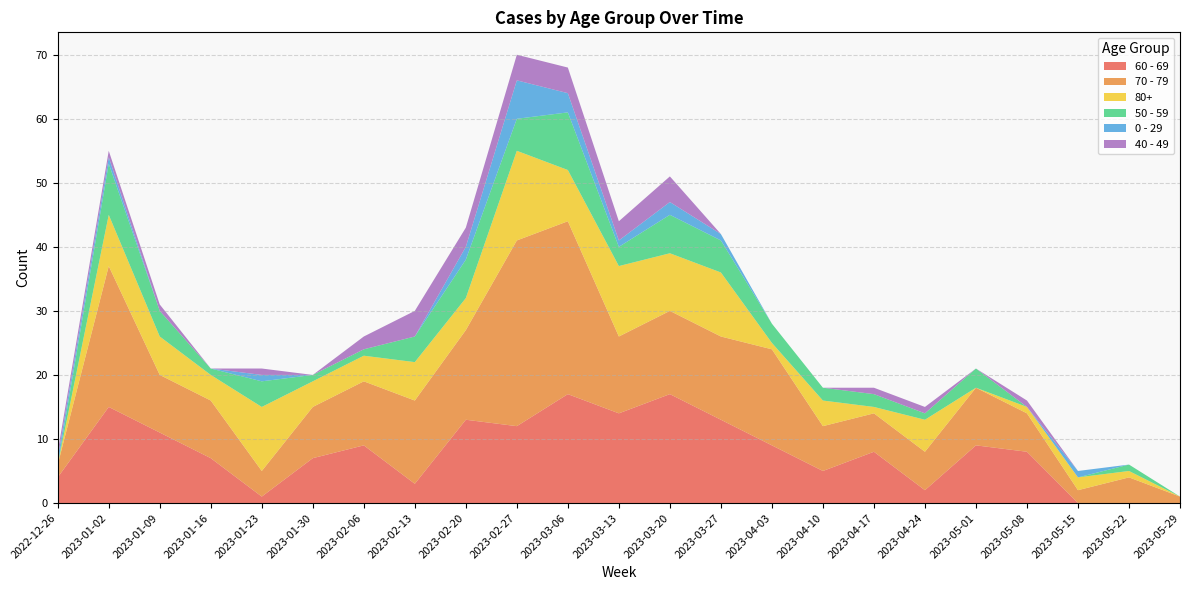

Reading left to right, extract all data points from this chart.

60 - 69: 4	15	11	7	1	7	9	3	13	12	17	14	17	13	9	5	8	2	9	8	0	0	0
70 - 79: 2	22	9	9	4	8	10	13	14	29	27	12	13	13	15	7	6	6	9	6	2	4	1
80+: 0	8	6	4	10	4	4	6	5	14	8	11	9	10	1	4	1	5	0	1	2	1	0
50 - 59: 0	8	4	1	4	1	1	4	6	5	9	3	6	5	3	2	2	1	3	0	0	1	0
0 - 29: 1	1	0	0	1	0	0	0	2	6	3	1	2	1	0	0	0	0	0	0	1	0	0
40 - 49: 1	1	1	0	1	0	2	4	3	4	4	3	4	0	0	0	1	1	0	1	0	0	0